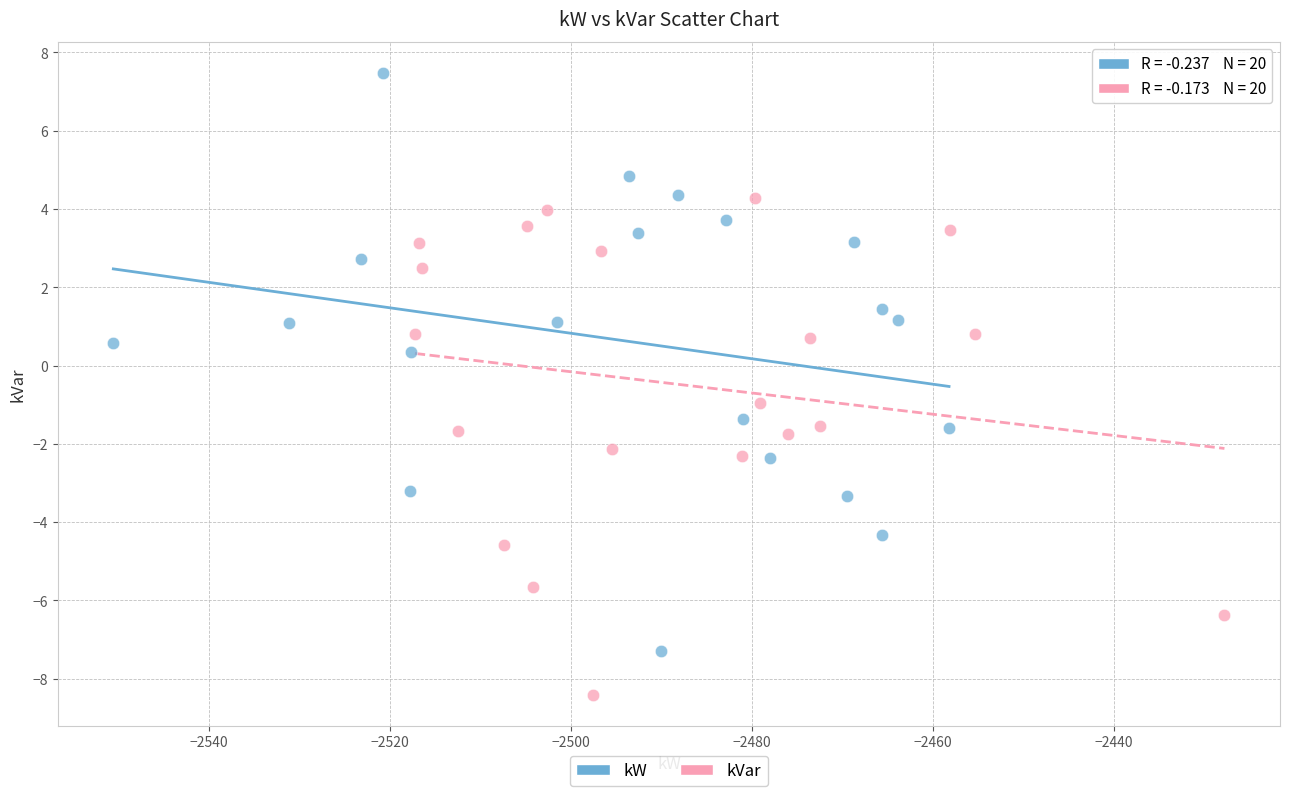

Which series reaches the maximum Y coordinate?

kW